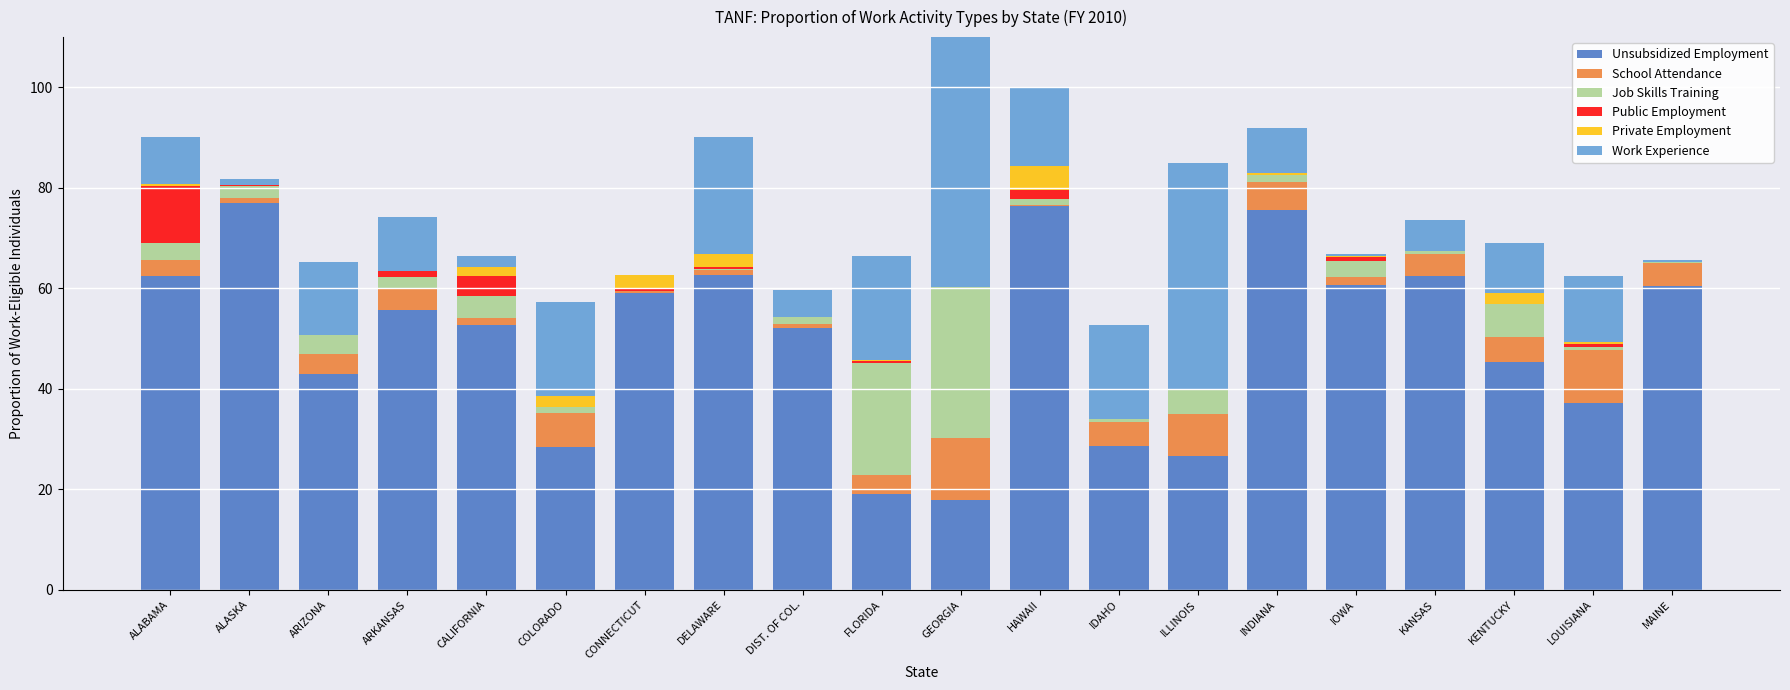

At which label does Unsubsidized Employment reach its peak?

ALASKA